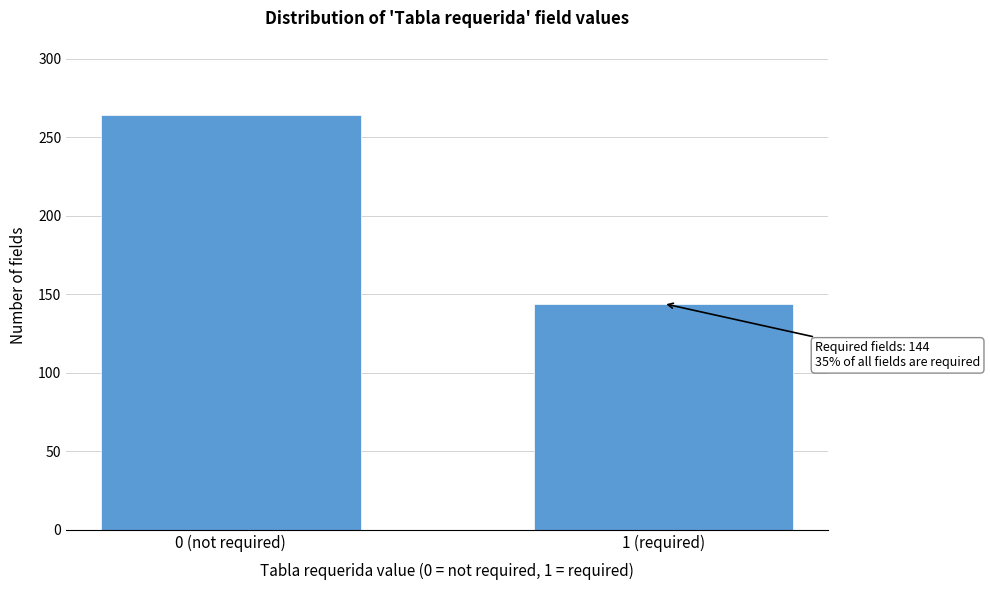

Reading left to right, extract all data points from this chart.

0 (not required)=264	1 (required)=144